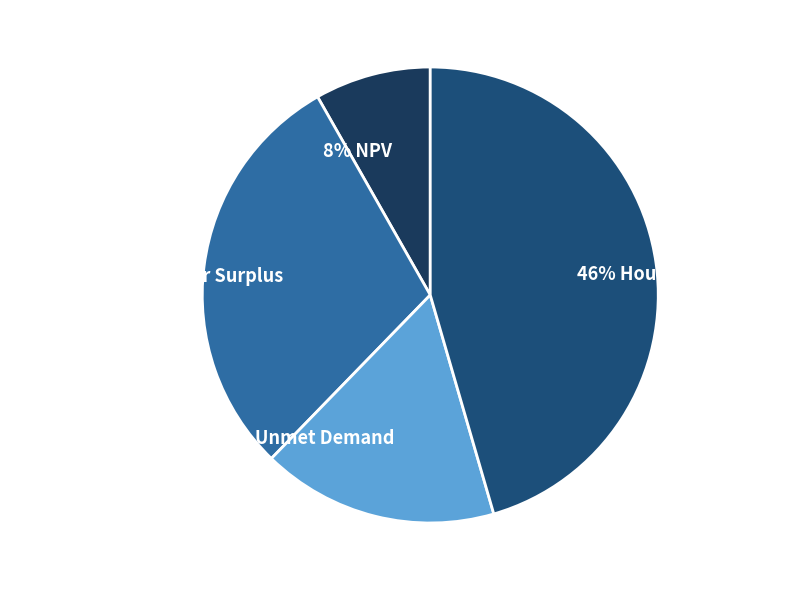

Count the number of slices in the pie.

4